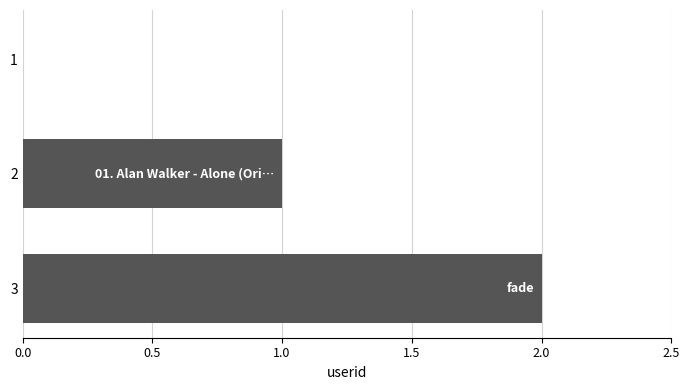

Does the chart contain stacked bars?

No